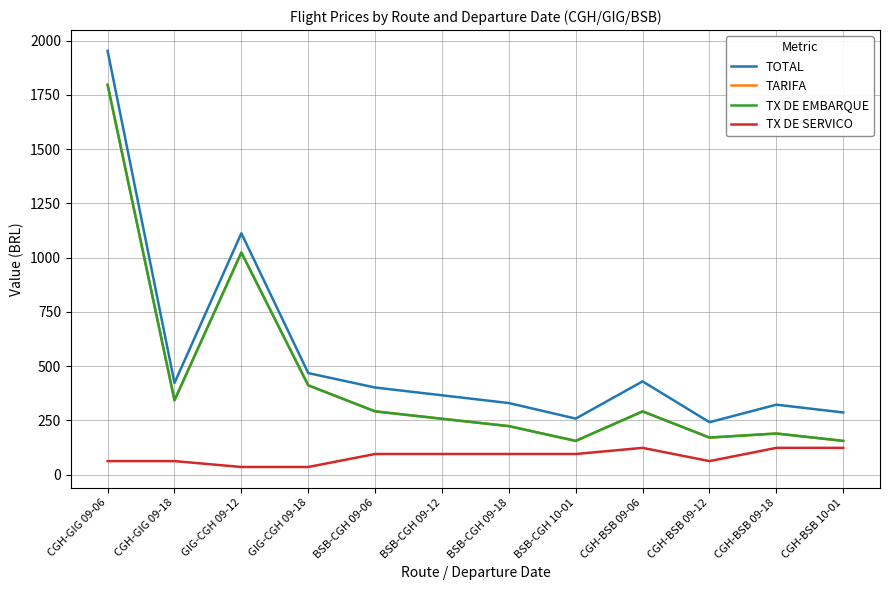

Does the chart display data point markers on the line(s)?

No